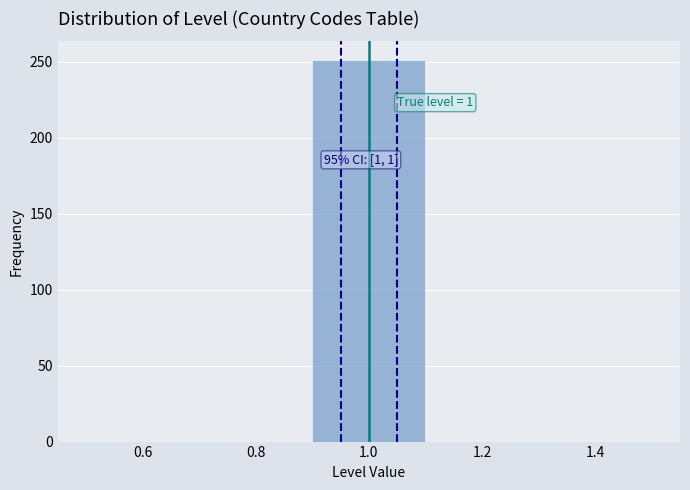

Over which range of the x-axis is the bar tallest?

0.9 to 1.1